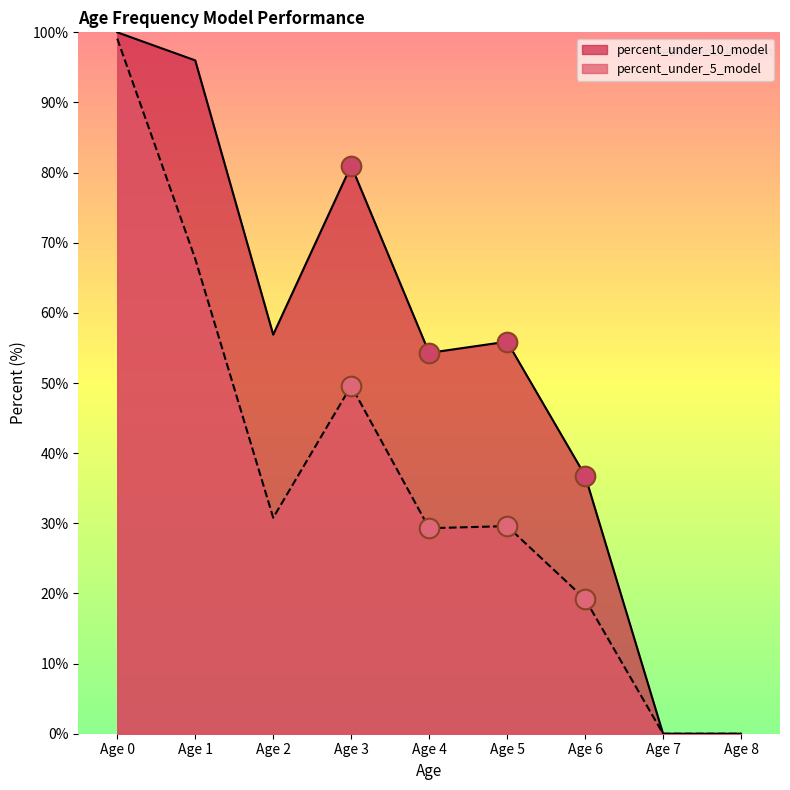

At how many categories does at least one series exceed 31?

7